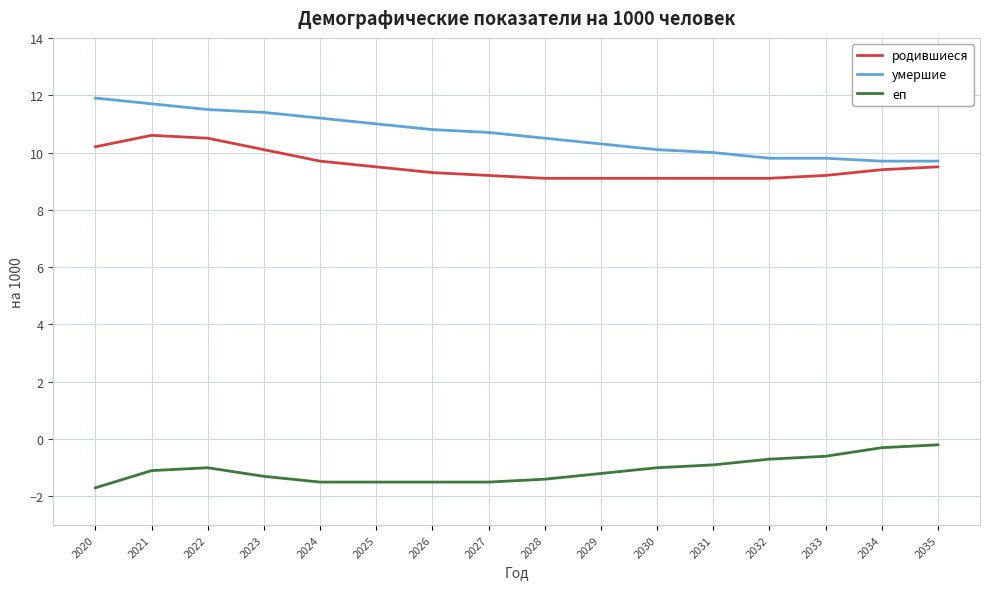

Rank the series at 2024 from lowest to highest value.

еп, родившиеся, умершие